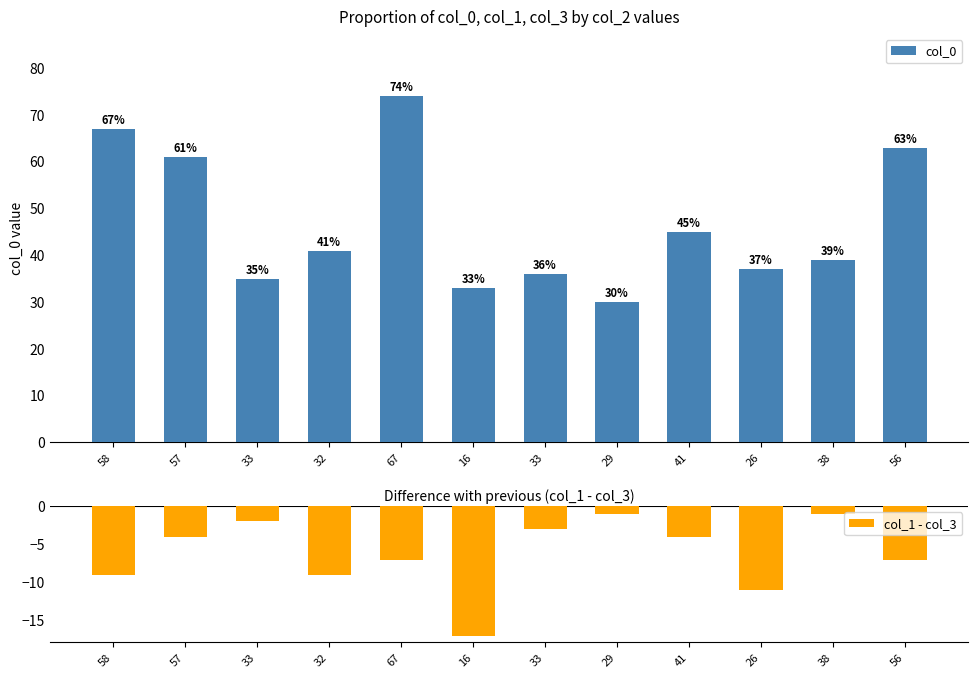

Which series changed the most between 38 and 56?

col_0